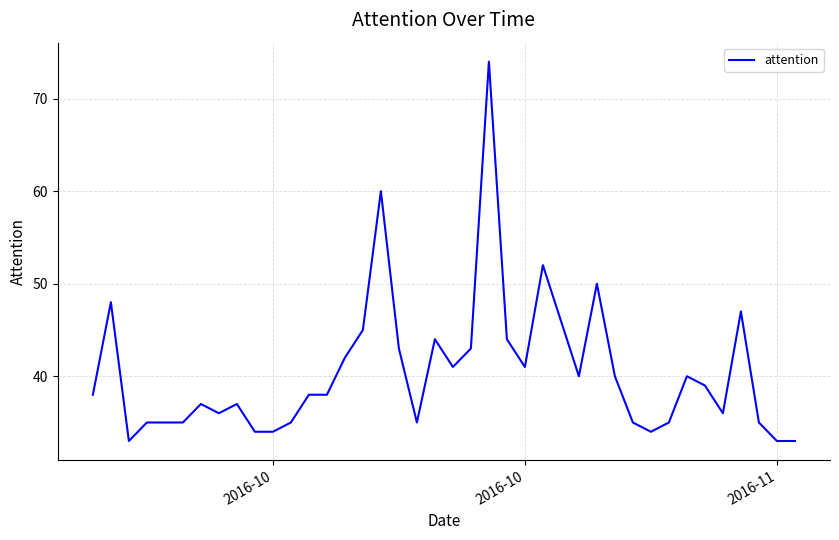

What is the maximum value shown in the chart?

74